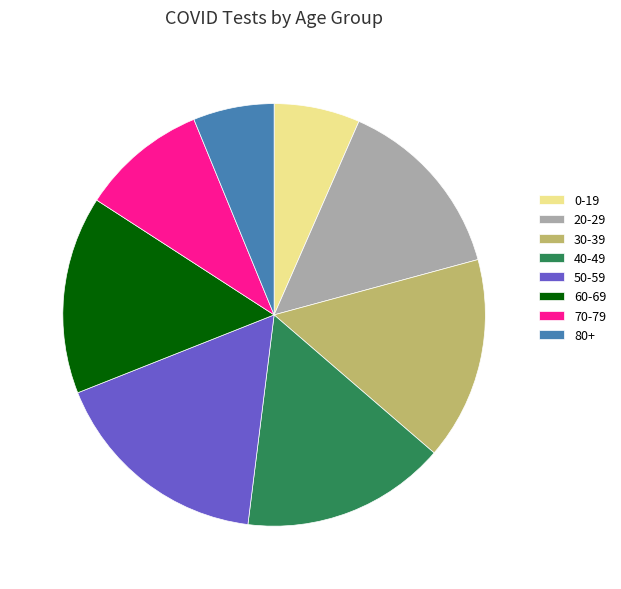

What is the ratio of the value at 80+ to the value at 50-59?

0.4